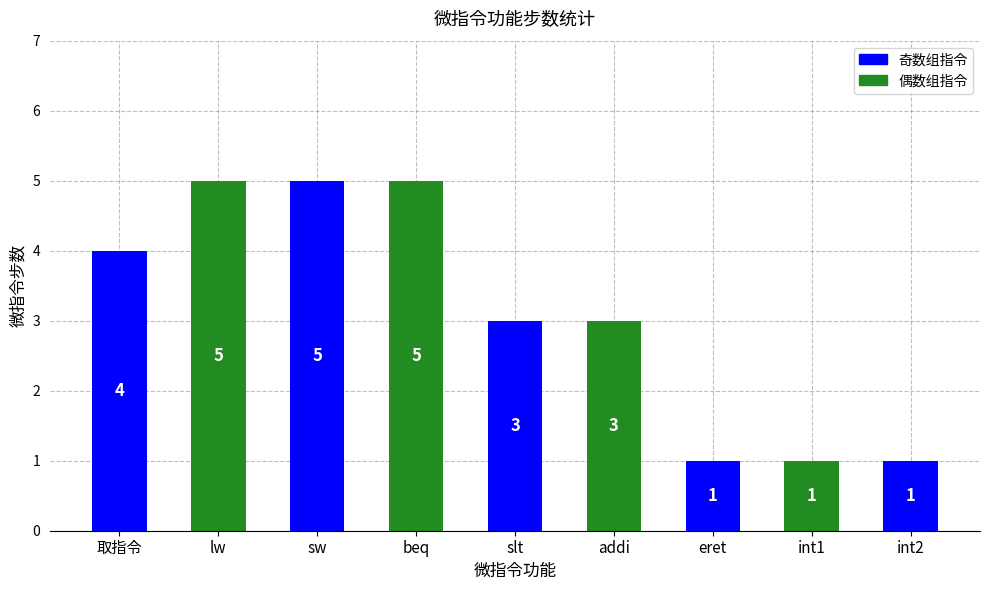

How many series are shown in this chart?

1